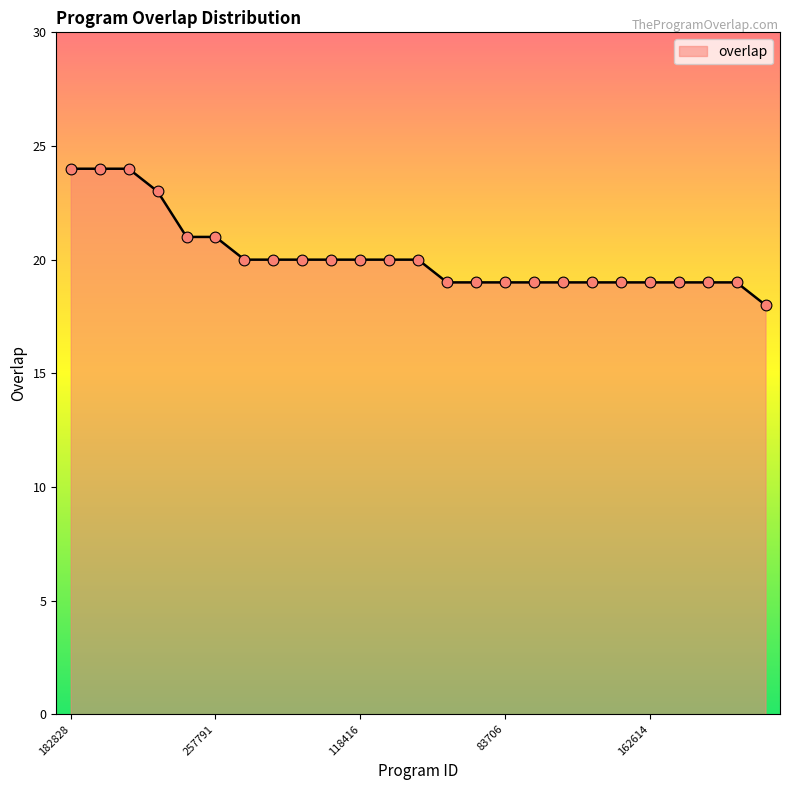

What is the smallest value displayed?

18